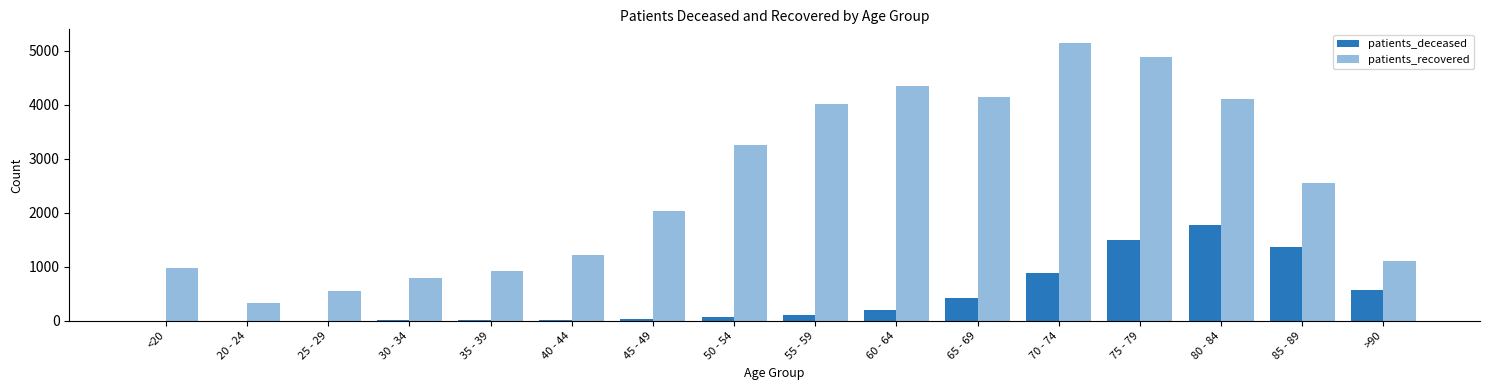

How many series are shown in this chart?

2